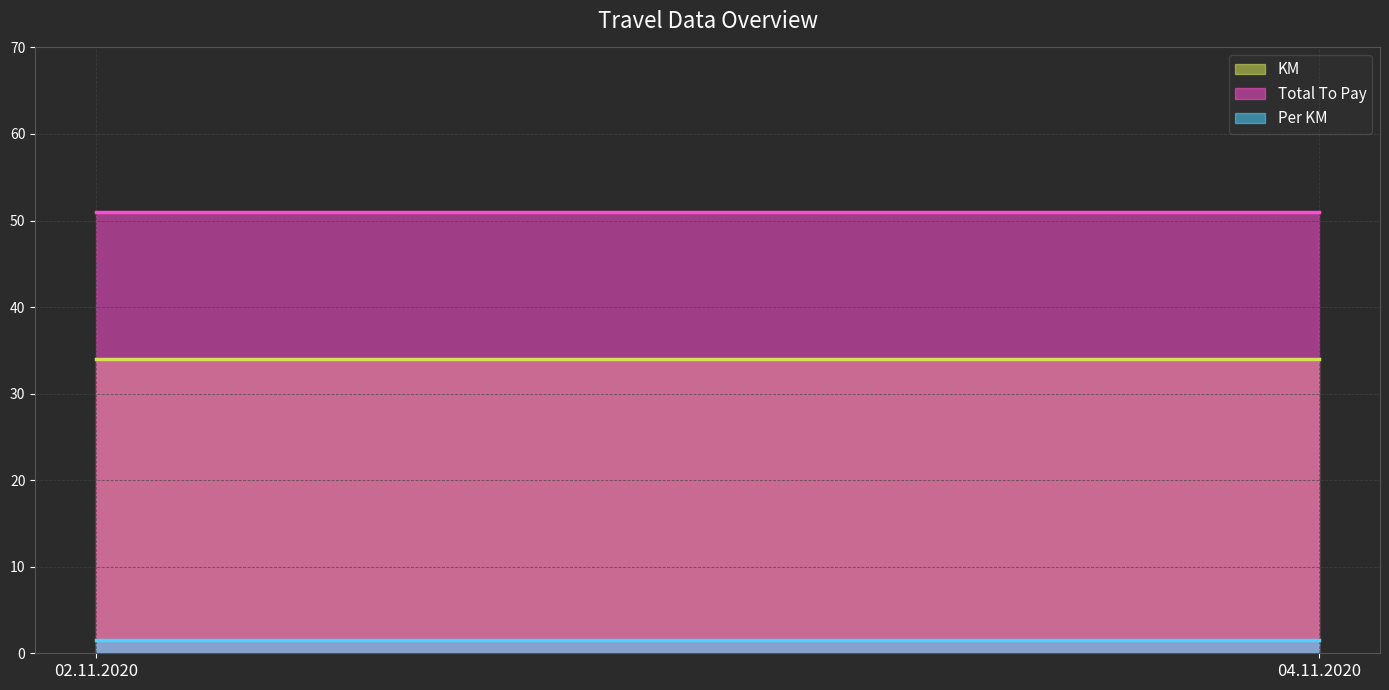

Which label corresponds to the smallest value in the chart?

02.11.2020